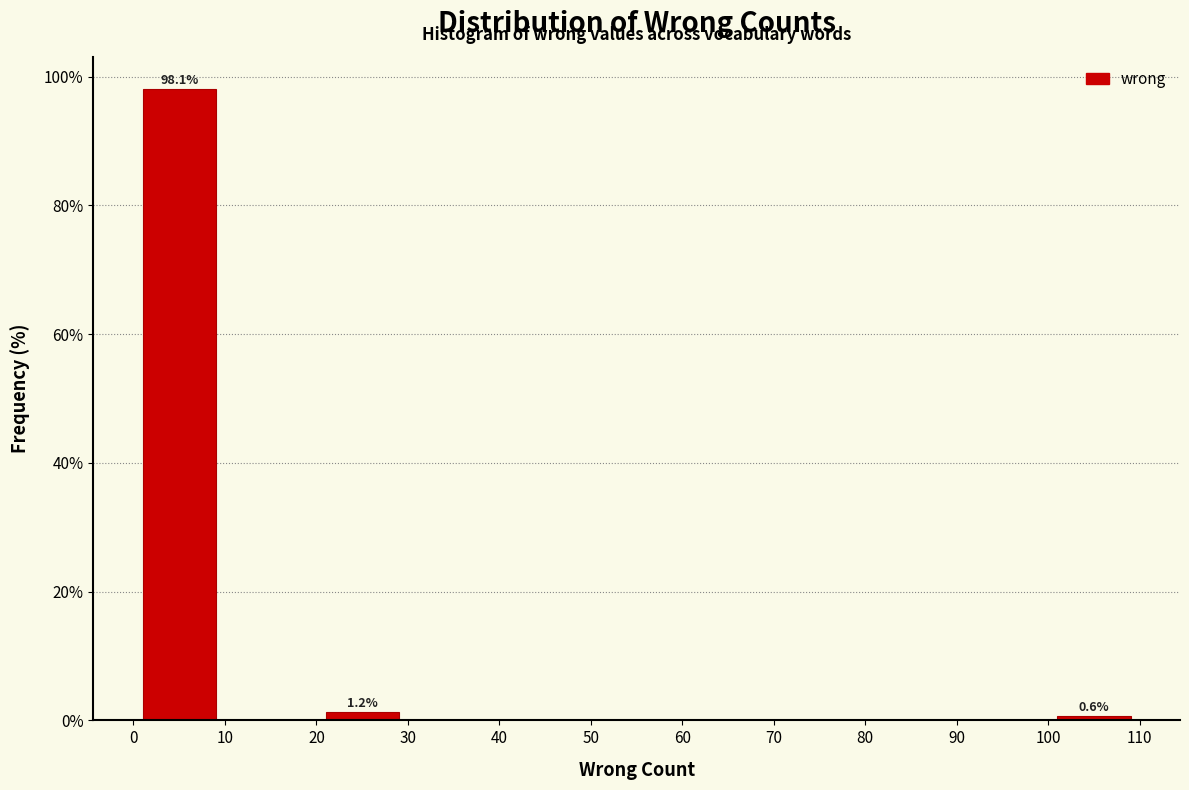

Over which range of the x-axis is the bar tallest?

0 to 10